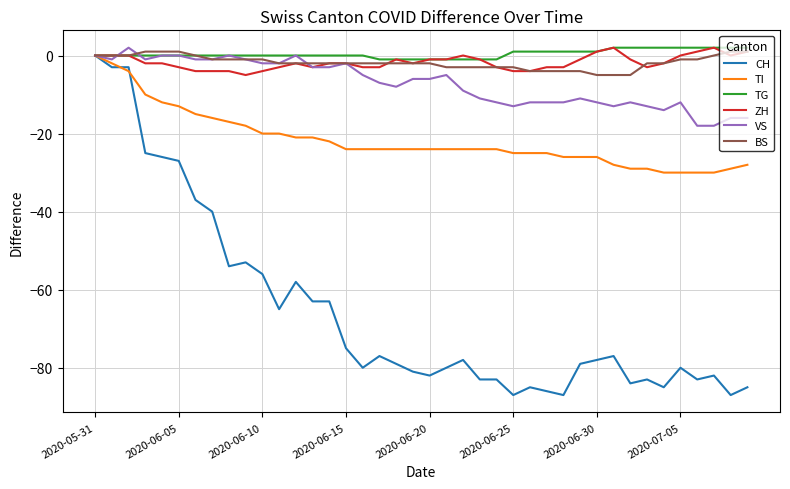

What is the highest value of the BS series?

1